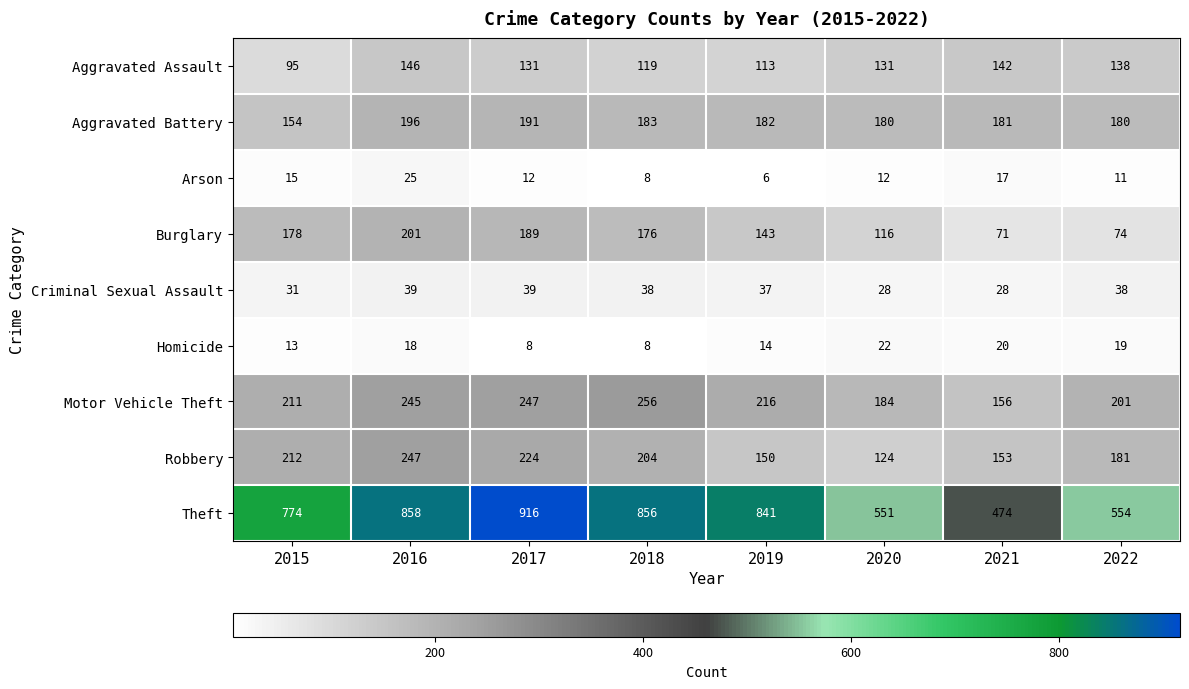

At which label does Burglary first exceed 176?

2015